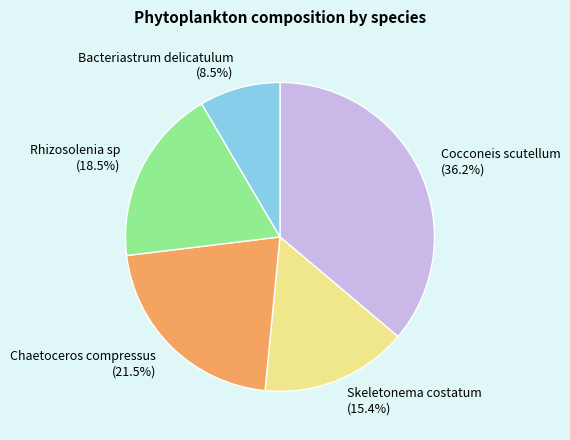

What is the largest slice in the pie chart?

Cocconeis scutellum